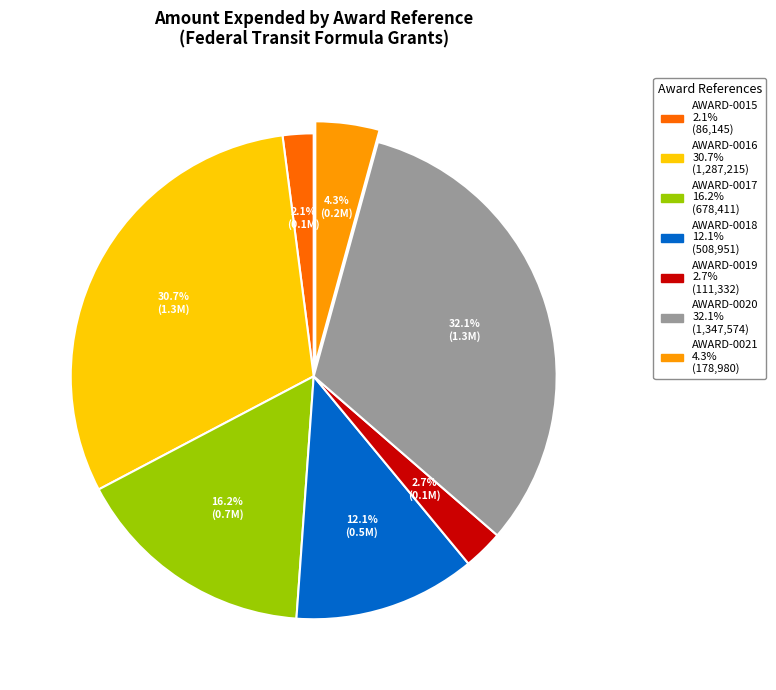

To the nearest percent, what is the difference between the largest and smallest slice percentages?

30%